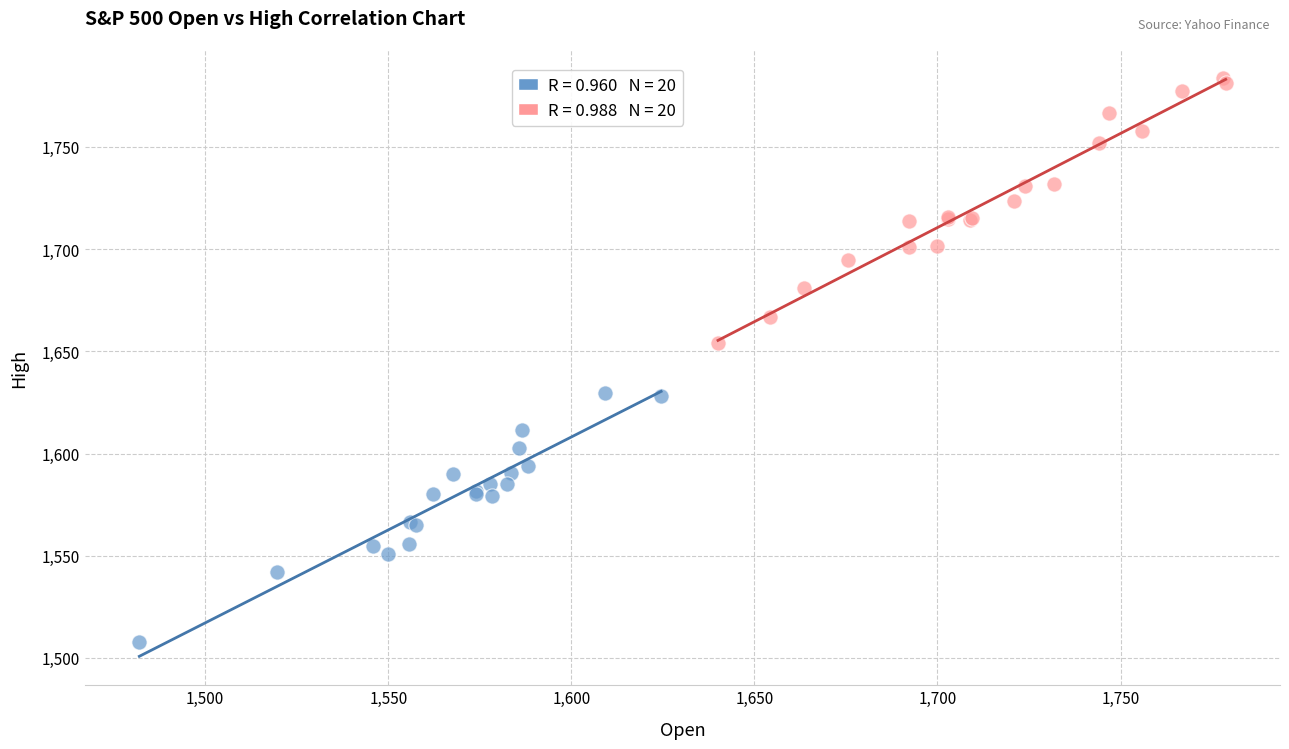

Which series contains the highest Y value?

Open (Jan mid–Mar)